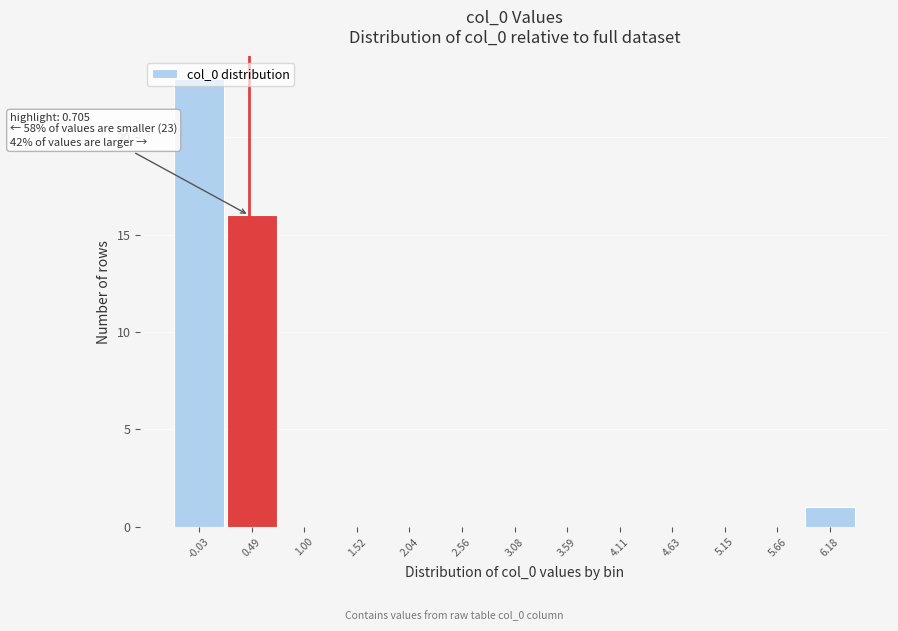

What is the greatest value displayed?

23